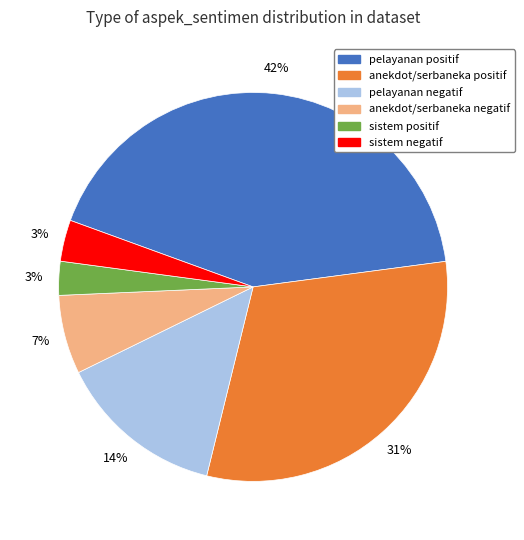

Count the number of slices in the pie.

6